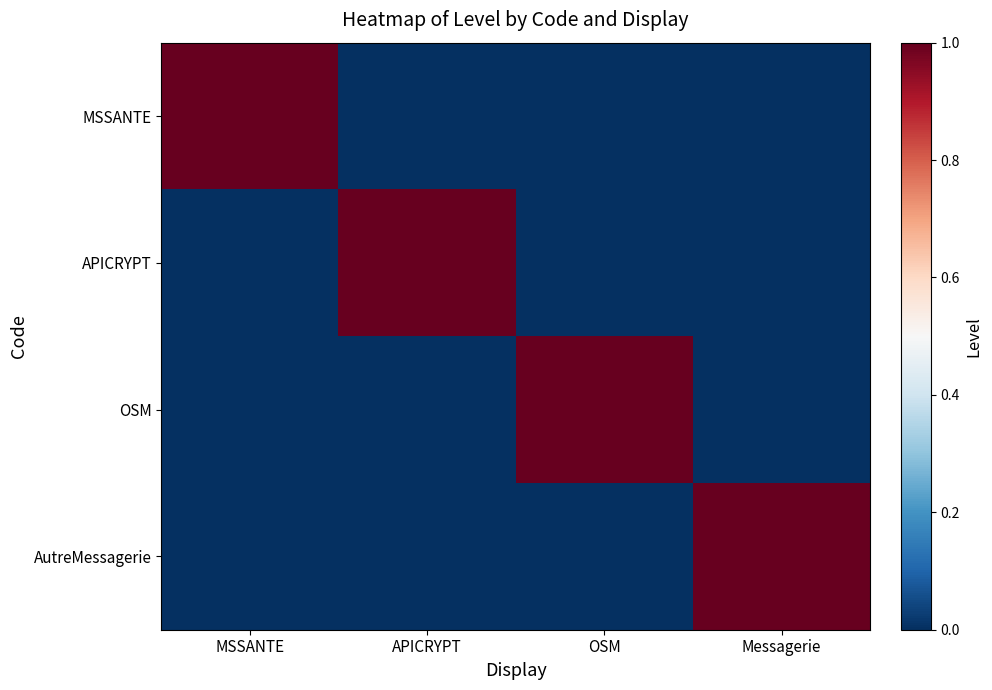

Rank the series at OSM from lowest to highest value.

MSSANTE, APICRYPT, AutreMessagerie, OSM